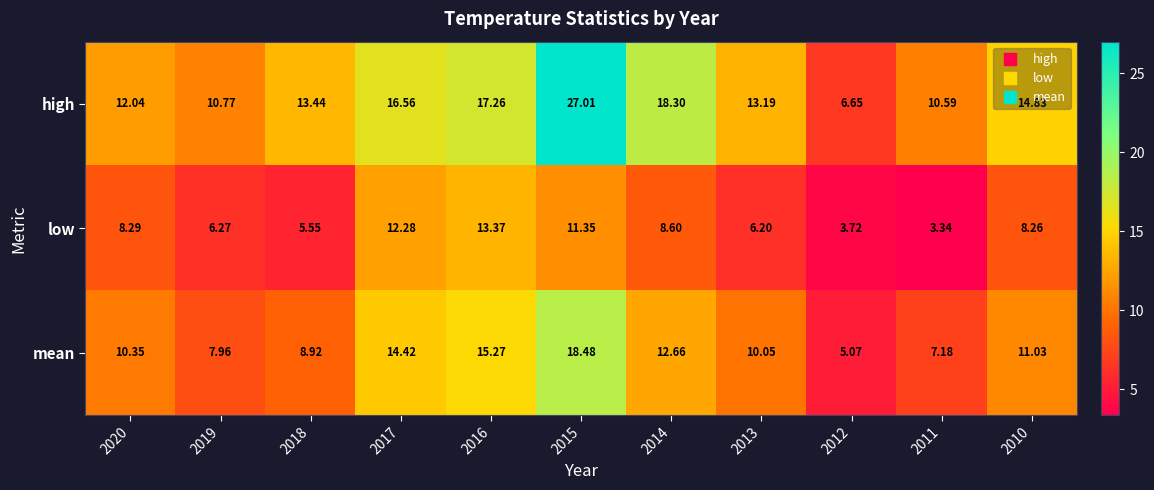

How many values in the mean series are below 10?

4